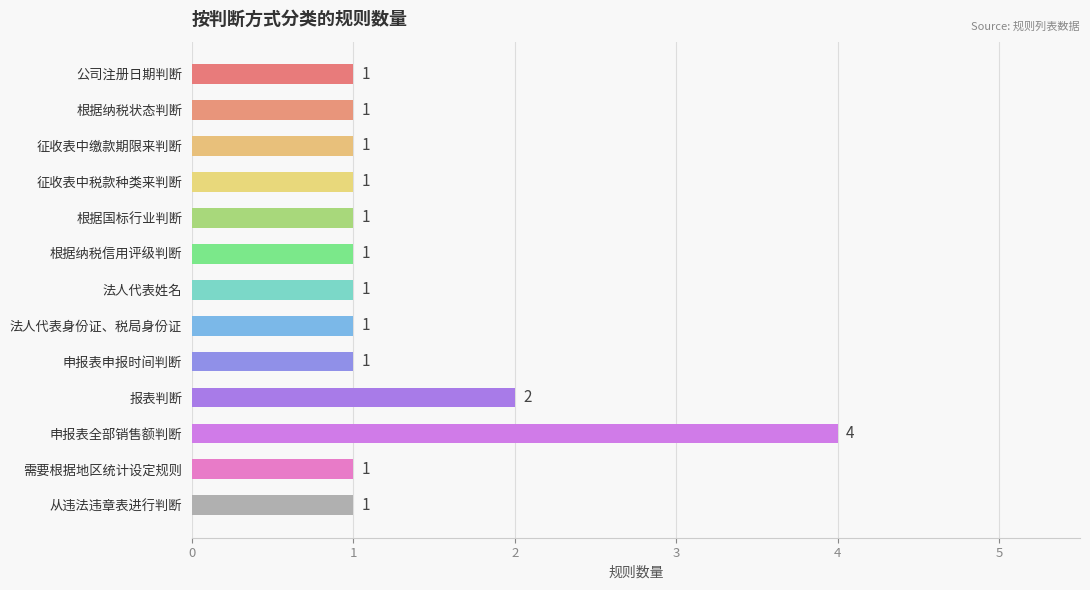

Is it true that the value at 根据纳税信用评级判断 is 1?

True